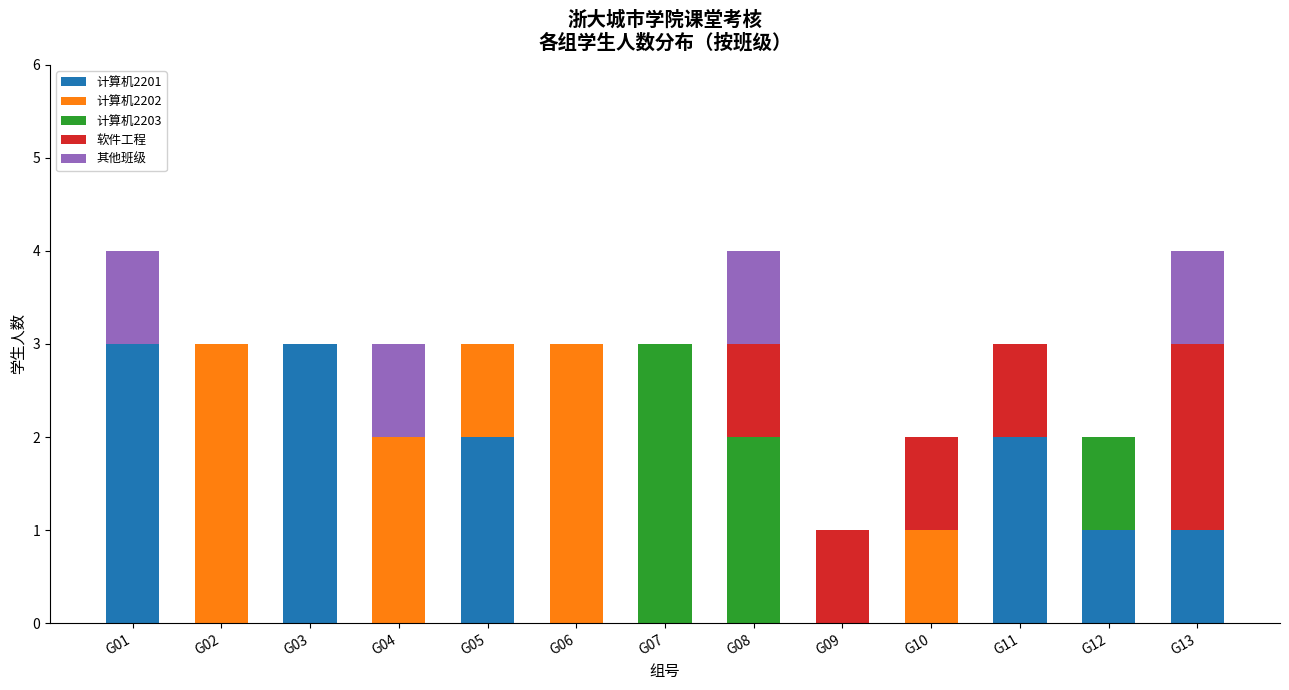

The value of 计算机2201 at G10 is 0. True or false?

True